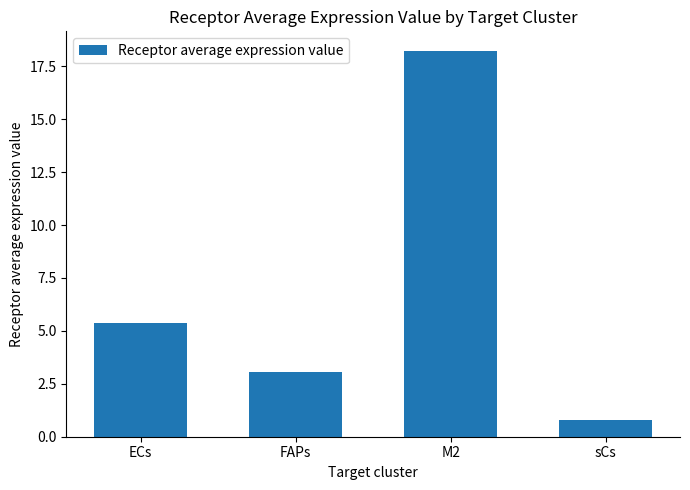

Rank the categories by value from highest to lowest.

M2, ECs, FAPs, sCs